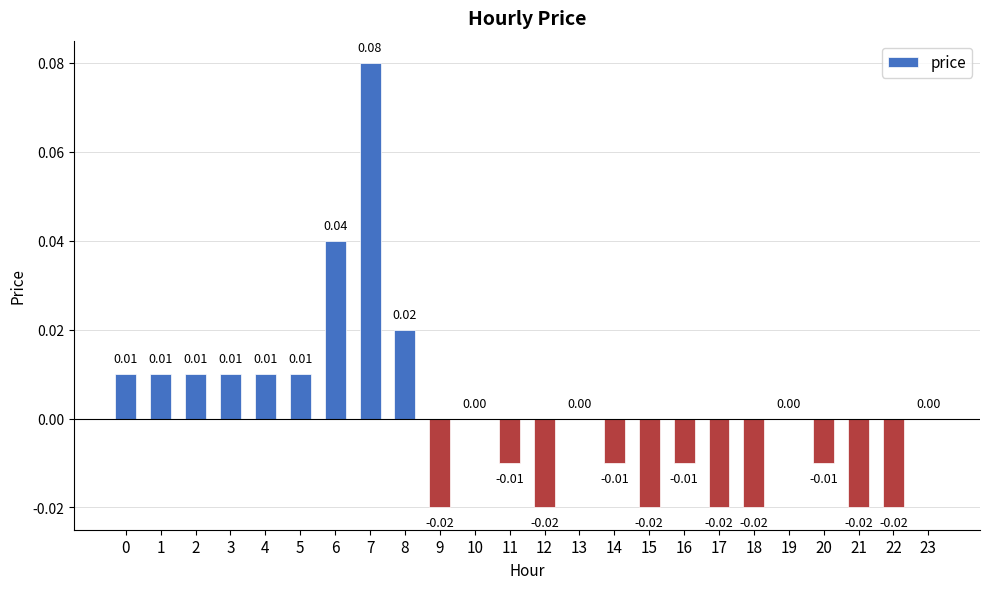

Between 5 and 13, which is larger?

5